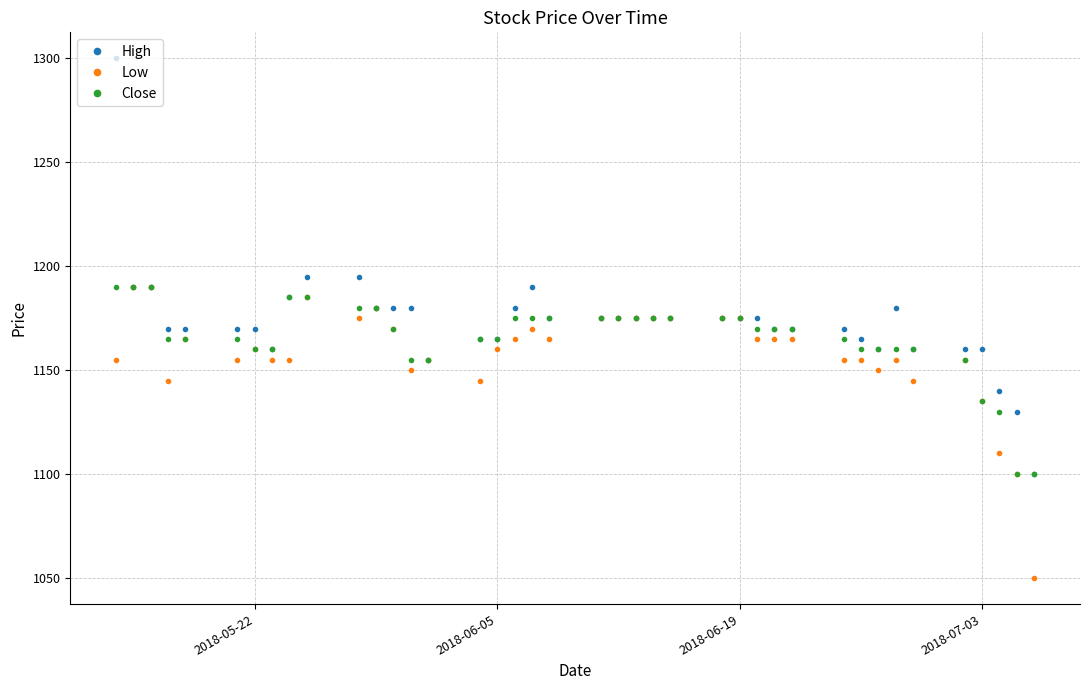

True or false: Low has more than 1 points higher than both neighbors.

True